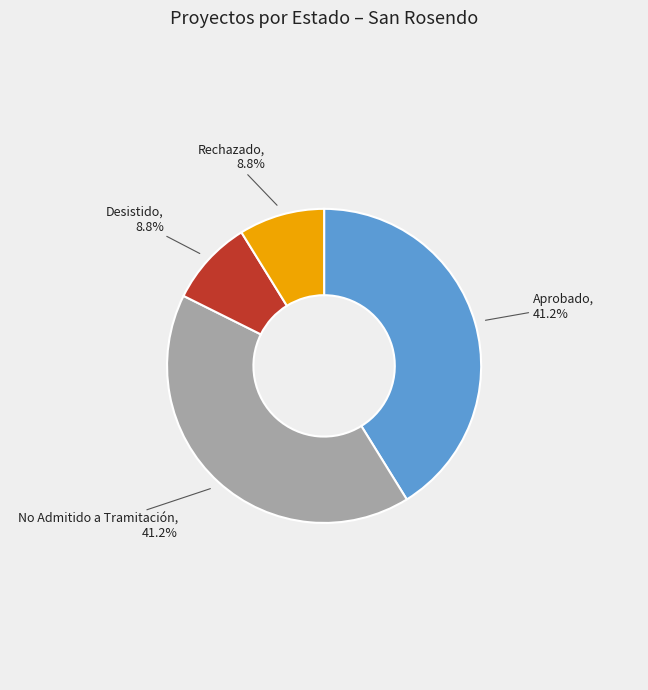

Which has a higher value, Desistido or No Admitido a Tramitación?

No Admitido a Tramitación